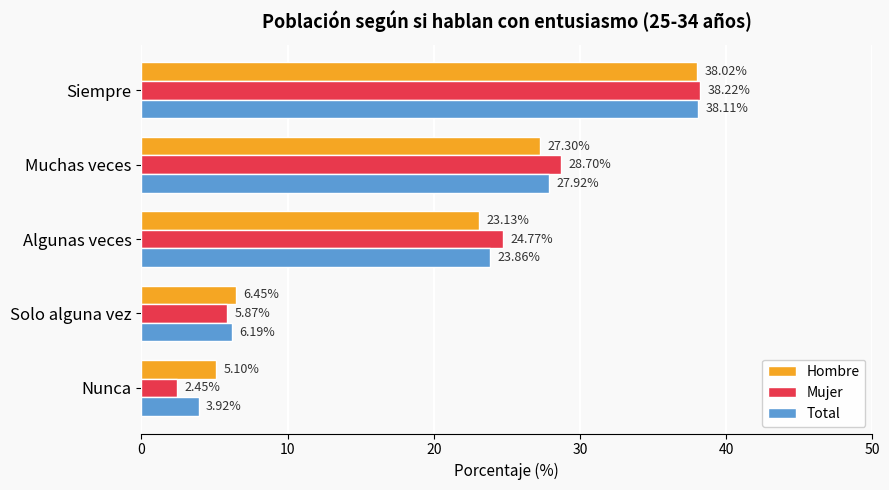

What is the difference between the Total values at Siempre and Nunca?

34.2